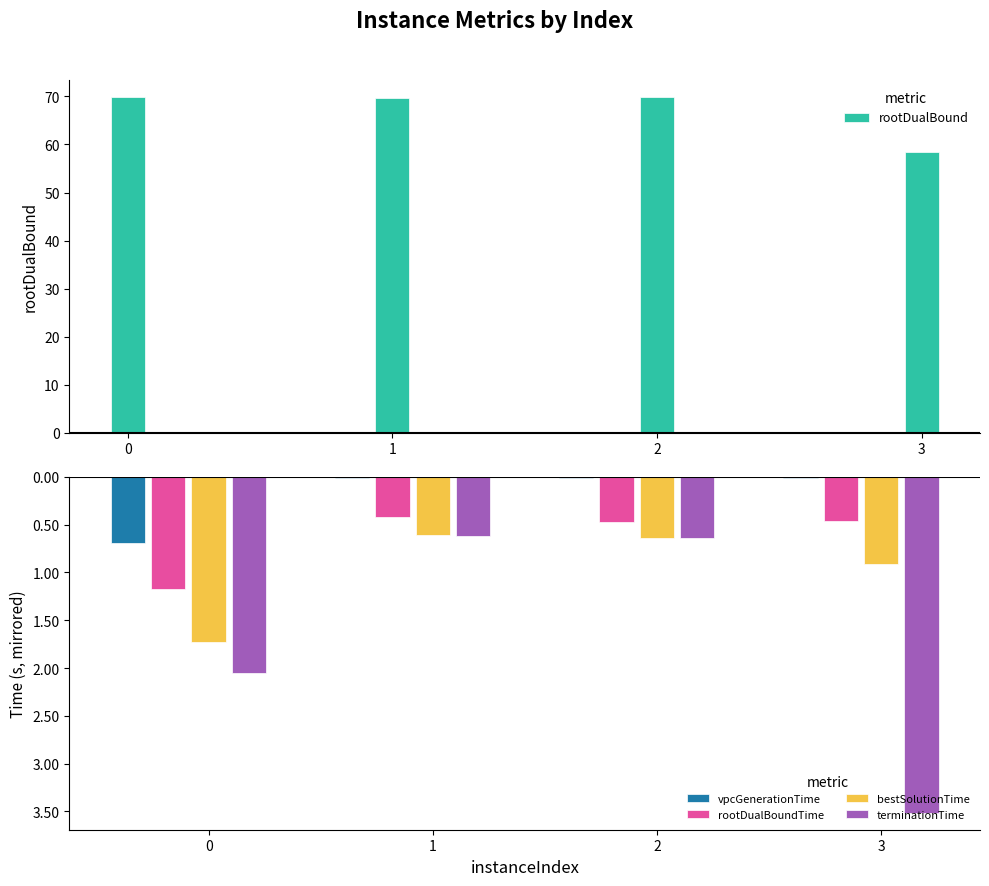

The value of vpcGenerationTime at 1 is -0.0. True or false?

True